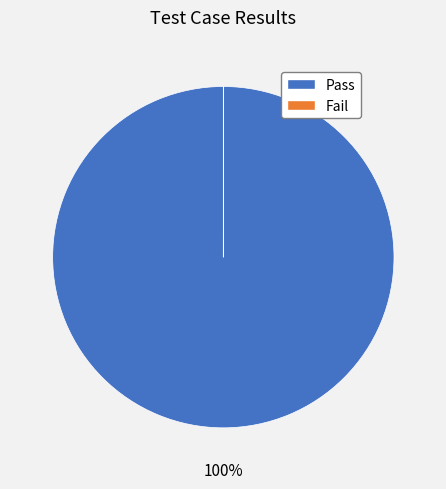

To the nearest percent, what is the difference between the largest and smallest slice percentages?

100%